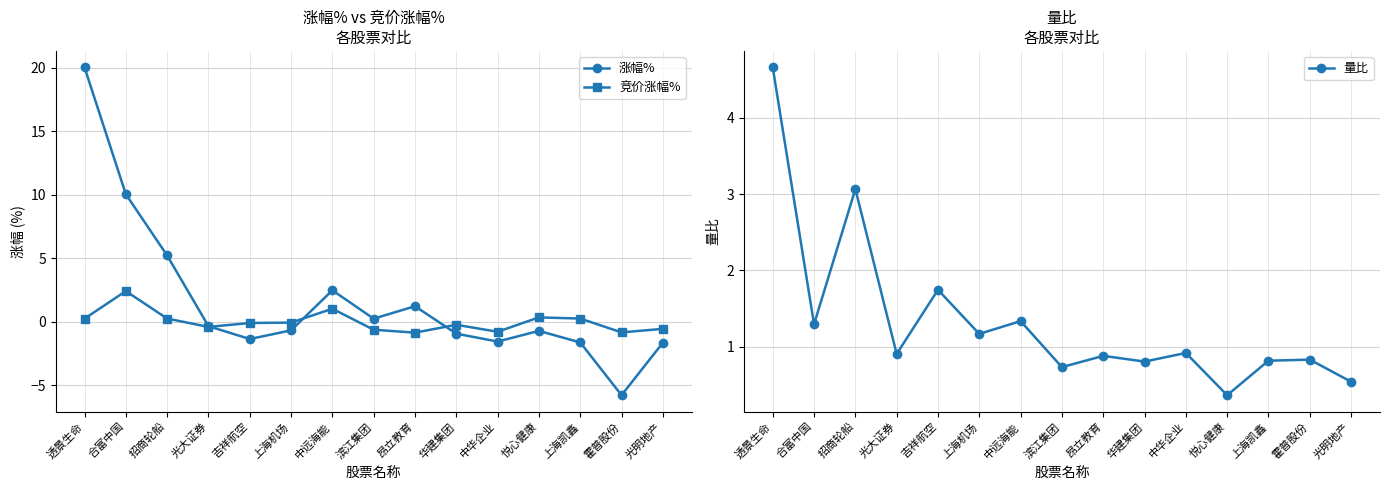

Which has a higher value, 滨江集团 or 上海凯鑫?

滨江集团